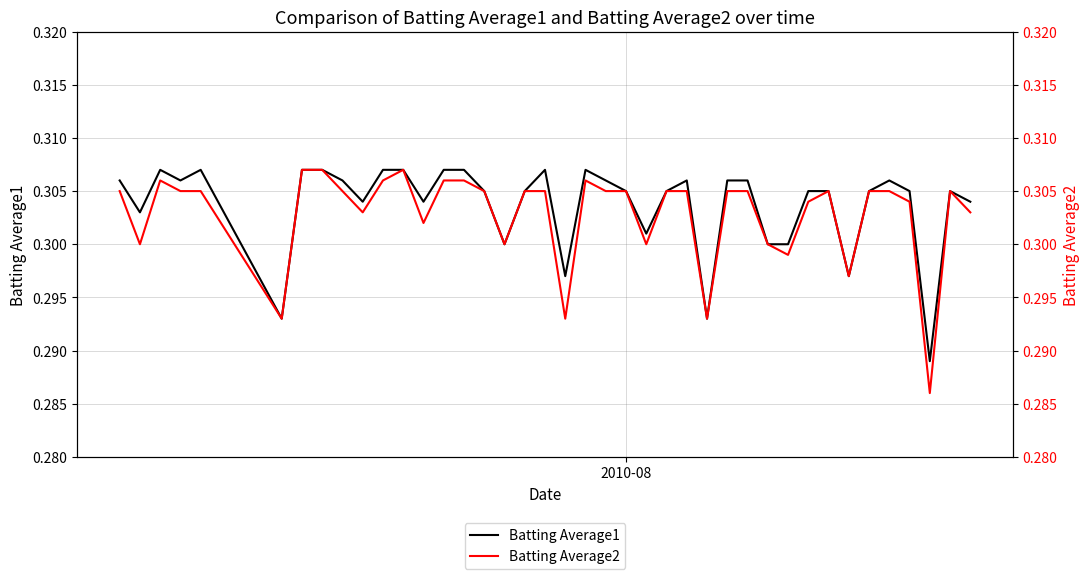

Rank the series by their average value, from lowest to highest.

Batting Average2, Batting Average1